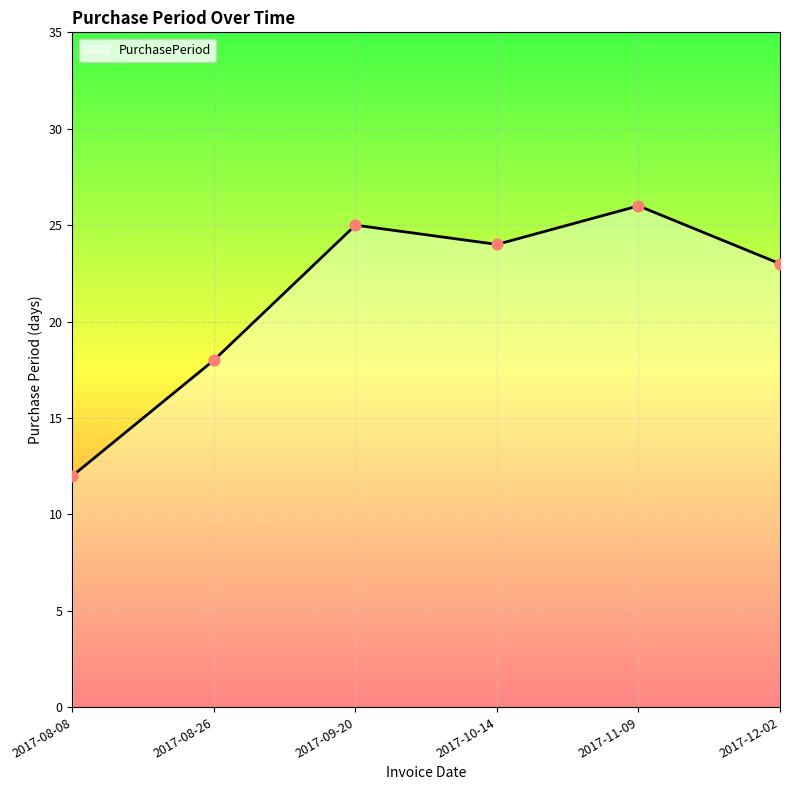

What is the change in value from 2017-08-08 to 2017-12-02?

+11